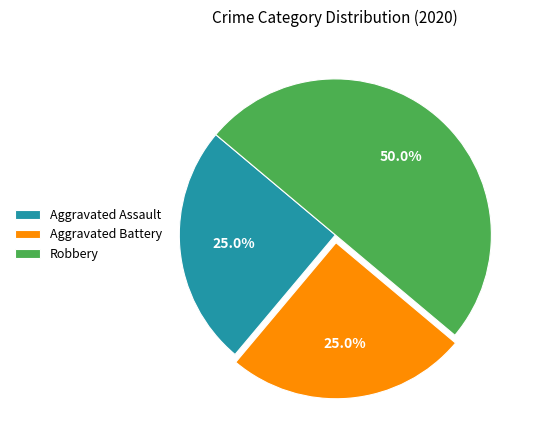

Does Aggravated Assault represent more than half of the total?

No